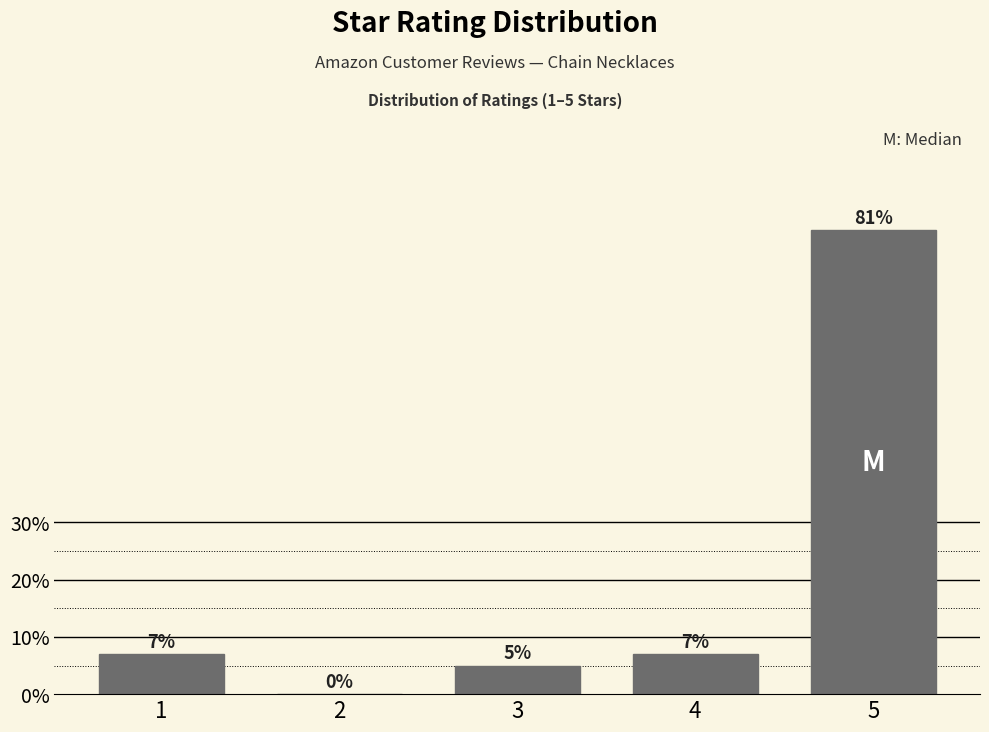

Reading left to right, what are all the values shown in this chart?

1=7.0	2=0.0	3=5.0	4=7.0	5=81.0